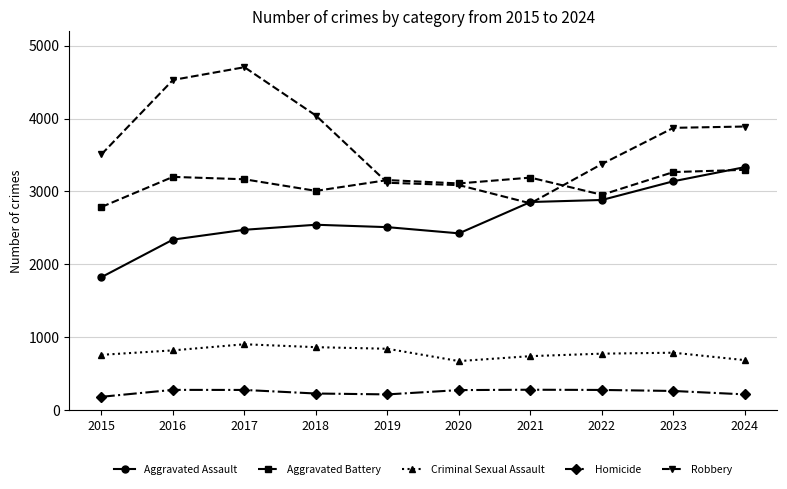

What is the value of the Aggravated Assault point at the 4th from the left?

2542